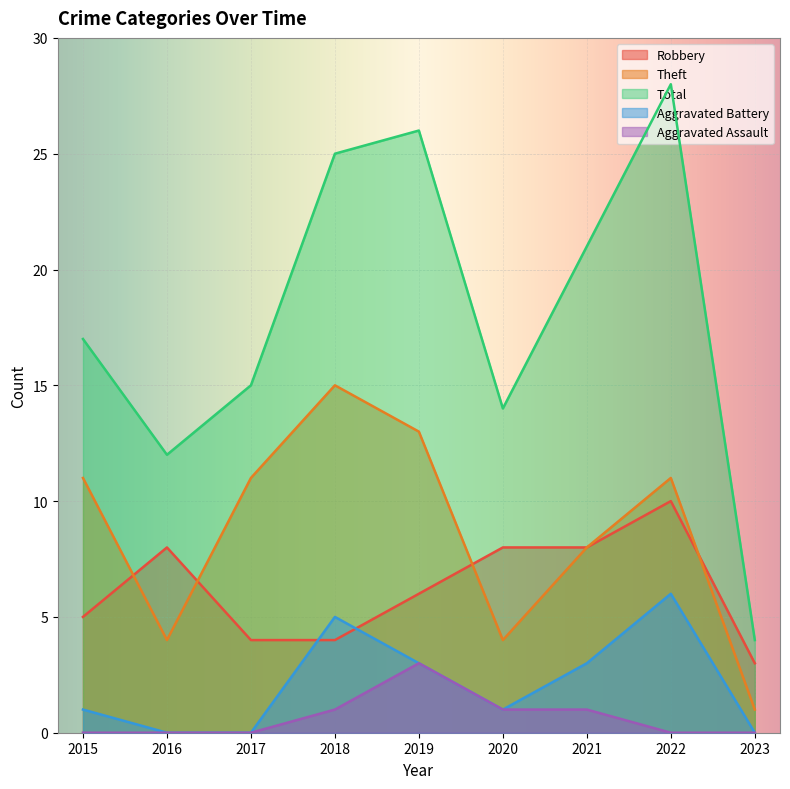

What is the difference between the maximum and minimum values in the Total series?

24